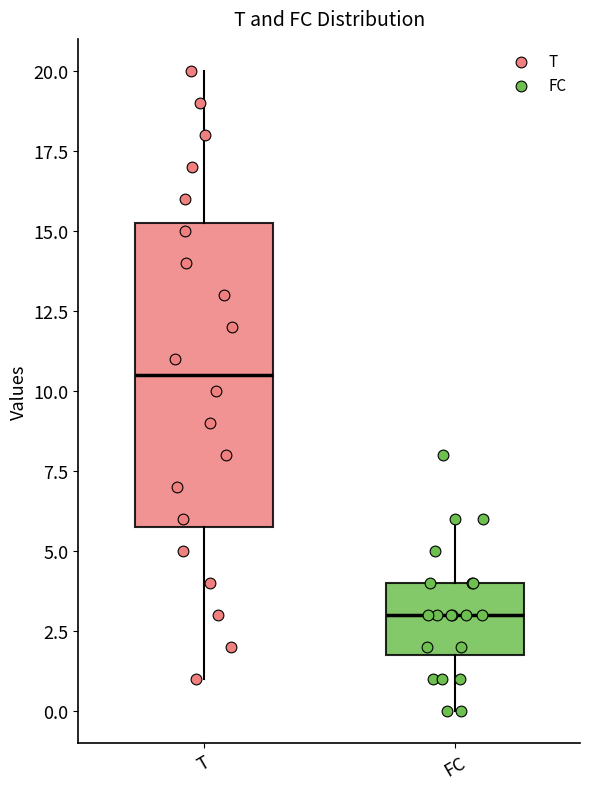

Which box has the highest median line?

T